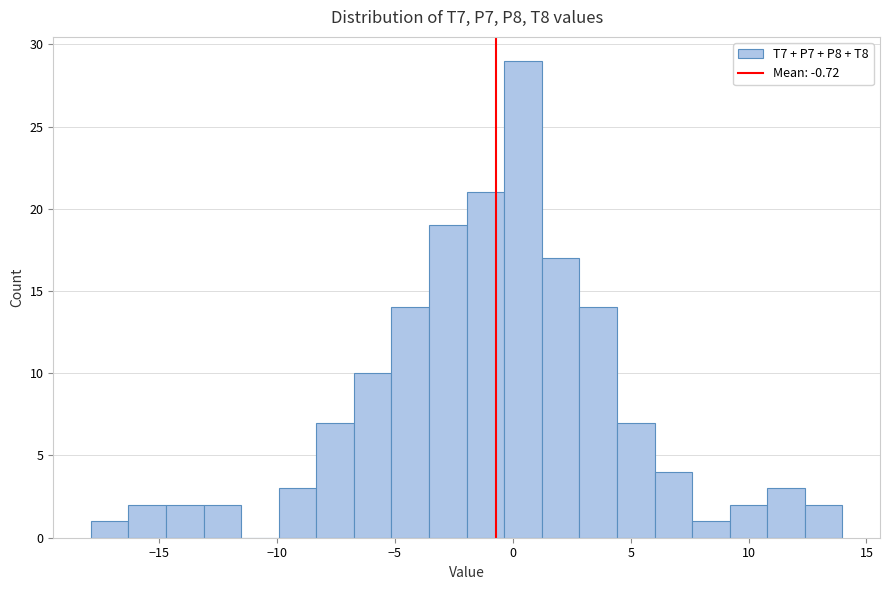

Read against the x-axis, roughly where is the centre of the tallest bar?

0.5